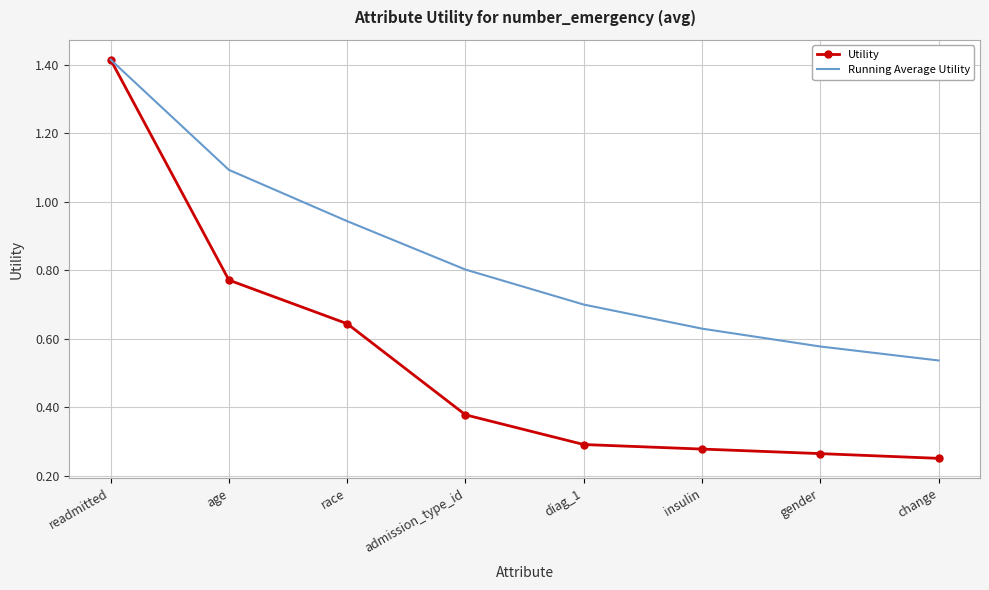

At which label does Running Average Utility reach its peak?

readmitted